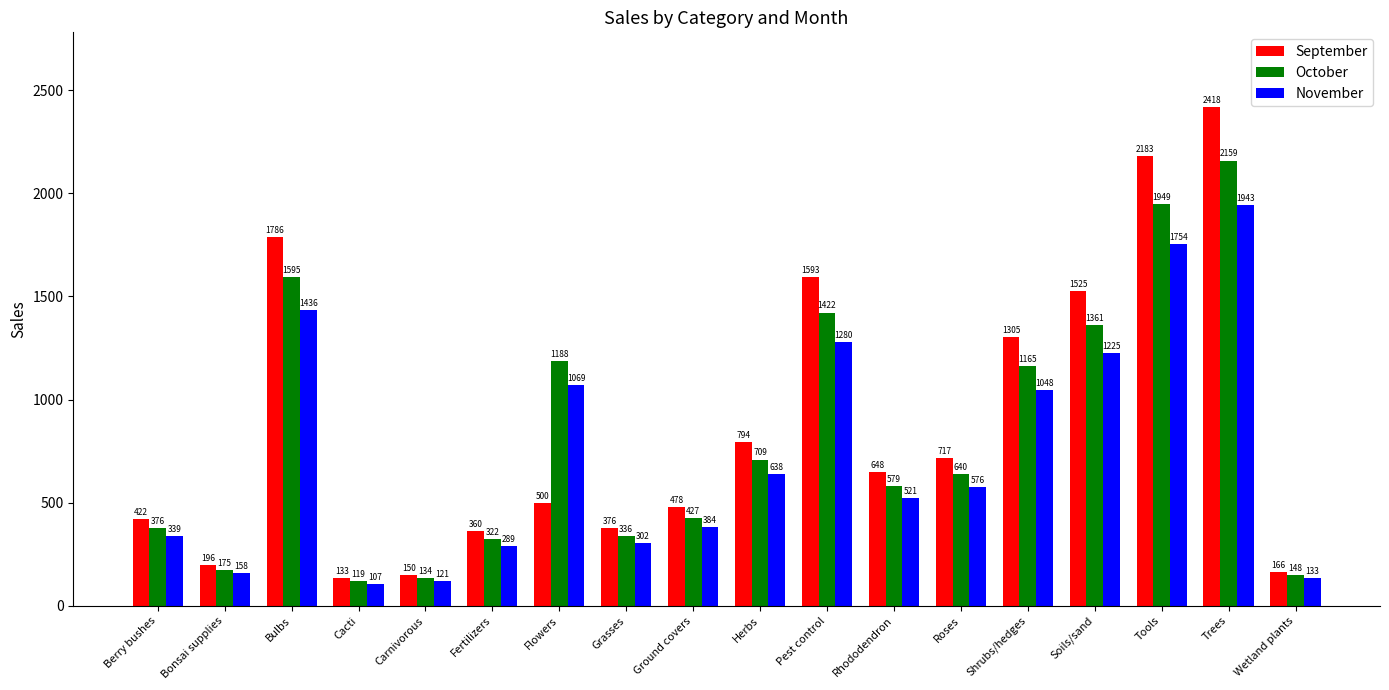

At which label is September closest to 1275?

Shrubs/hedges